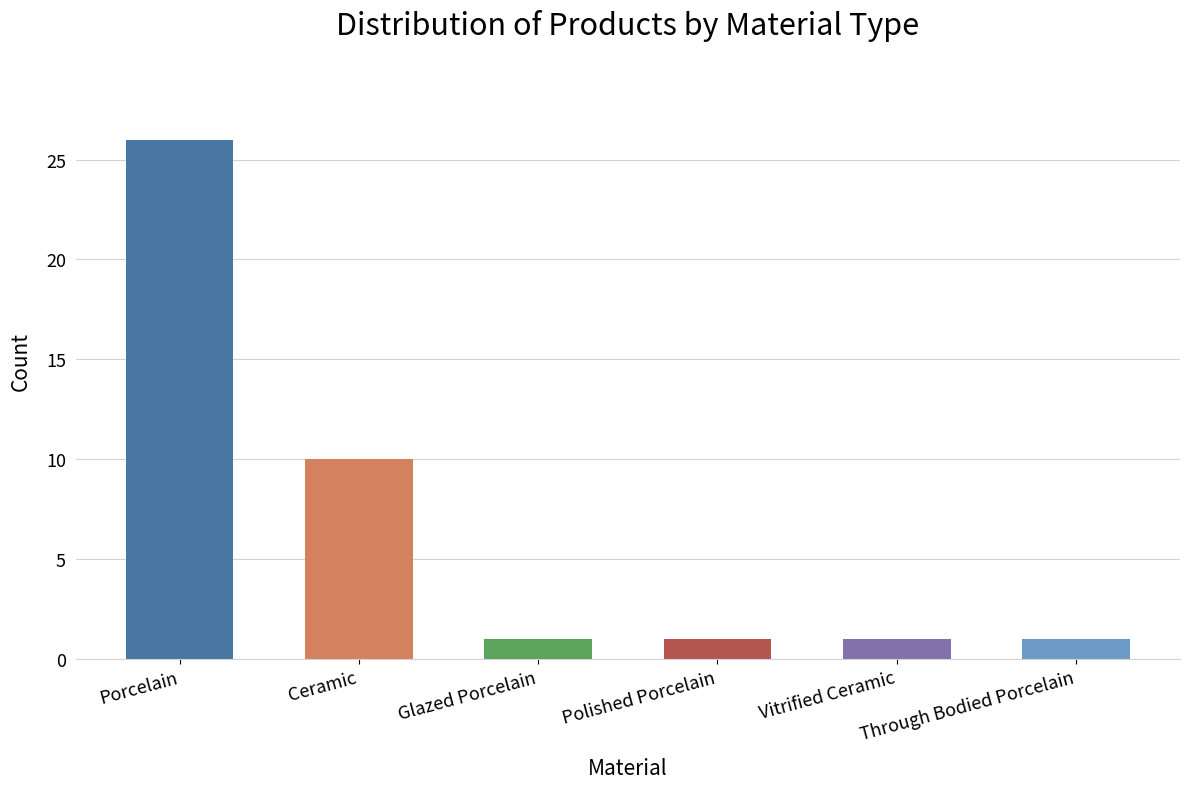

Count the values in the range 1 to 10.

5